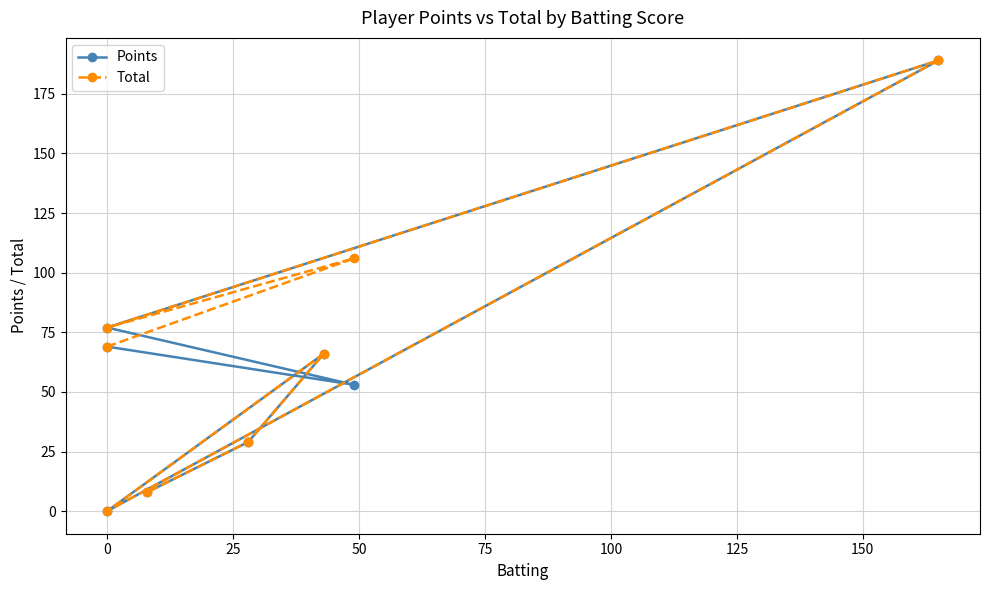

Rank the series by their average value, from lowest to highest.

Points, Total